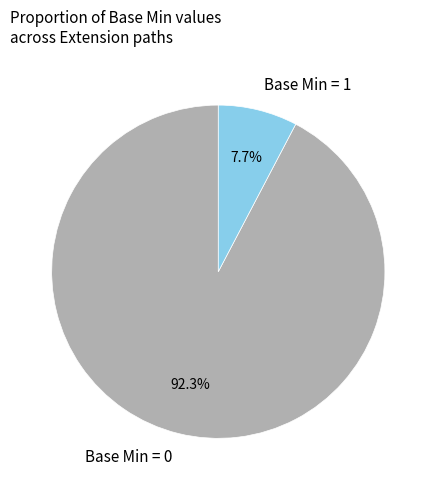

What is the majority slice?

Base Min = 0